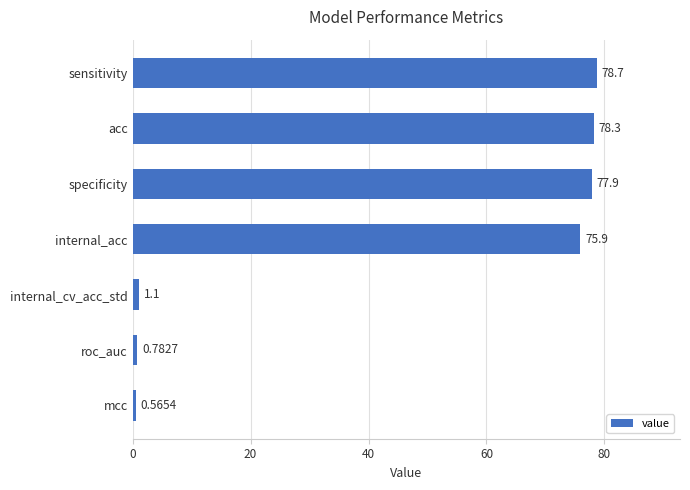

Where is the data nearest to the value 39?

internal_acc